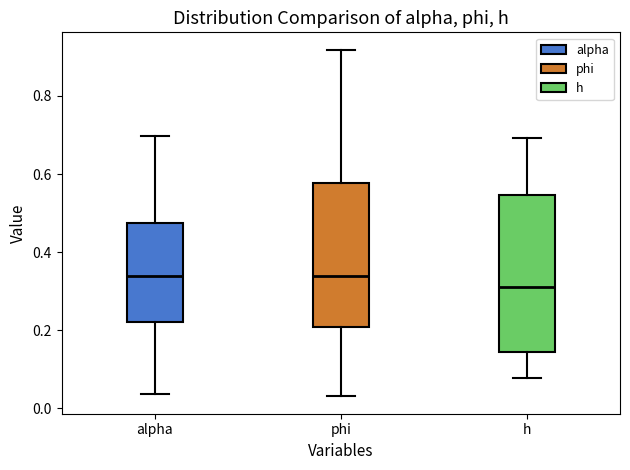

Comparing the boxes themselves (not the whiskers), which one is the tallest?

h